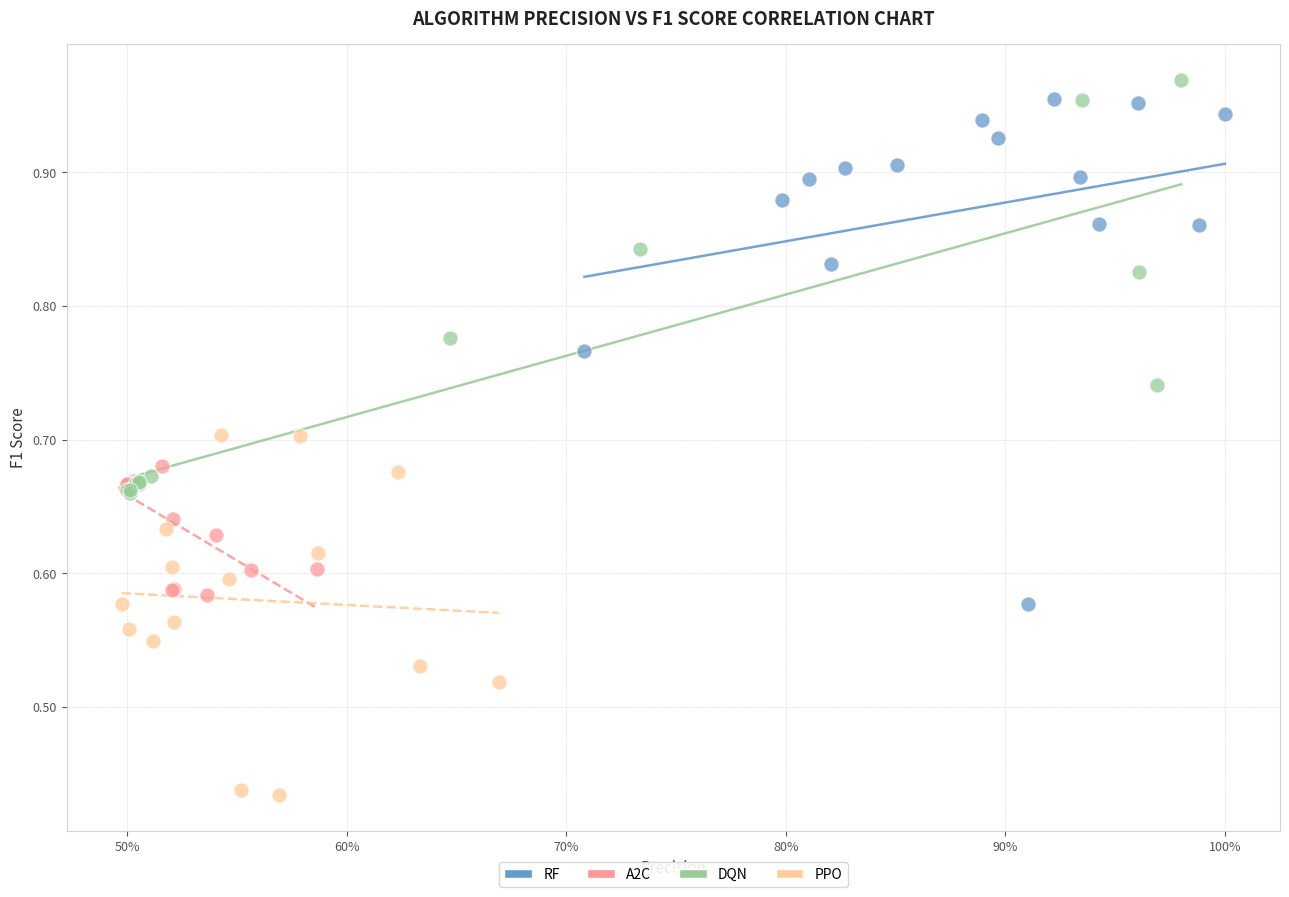

Which series reaches the minimum Y coordinate?

PPO